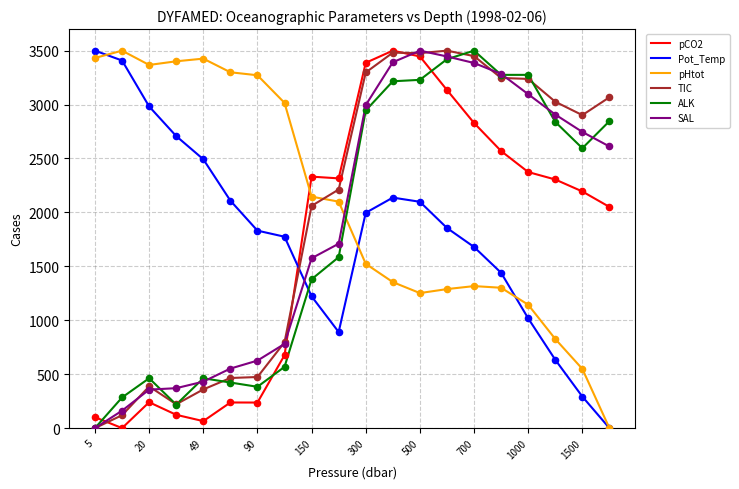

True or false: pCO2 and ALK cross at least once.

True